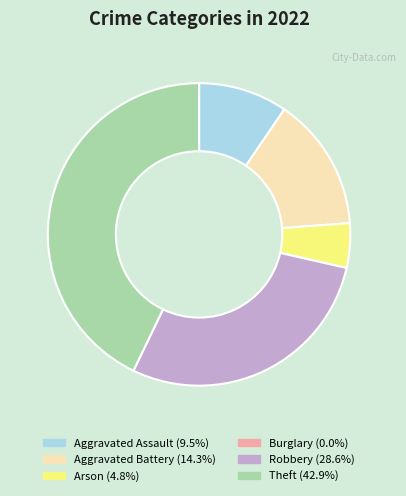

Is there any slice that represents more than half of the pie?

No